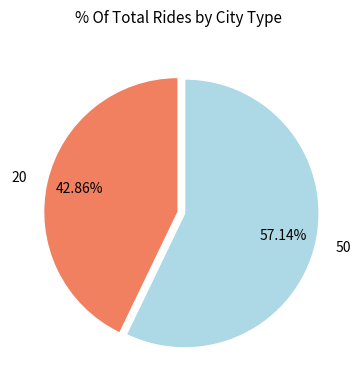

To the nearest percent, what percentage of the pie is 50?

57%